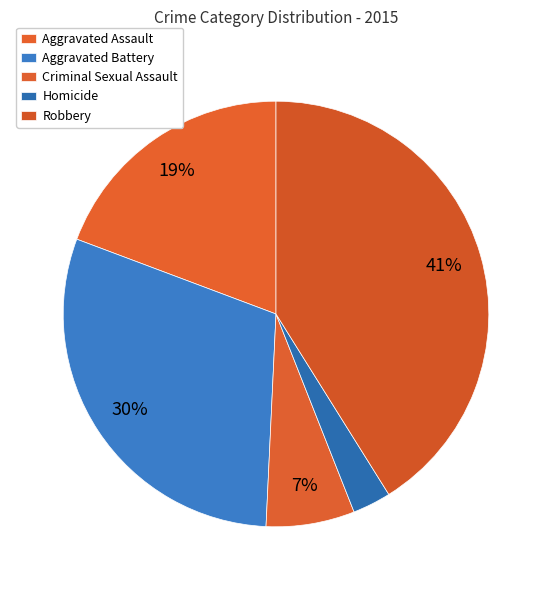

How much of the chart is everything except Homicide?

97.1%